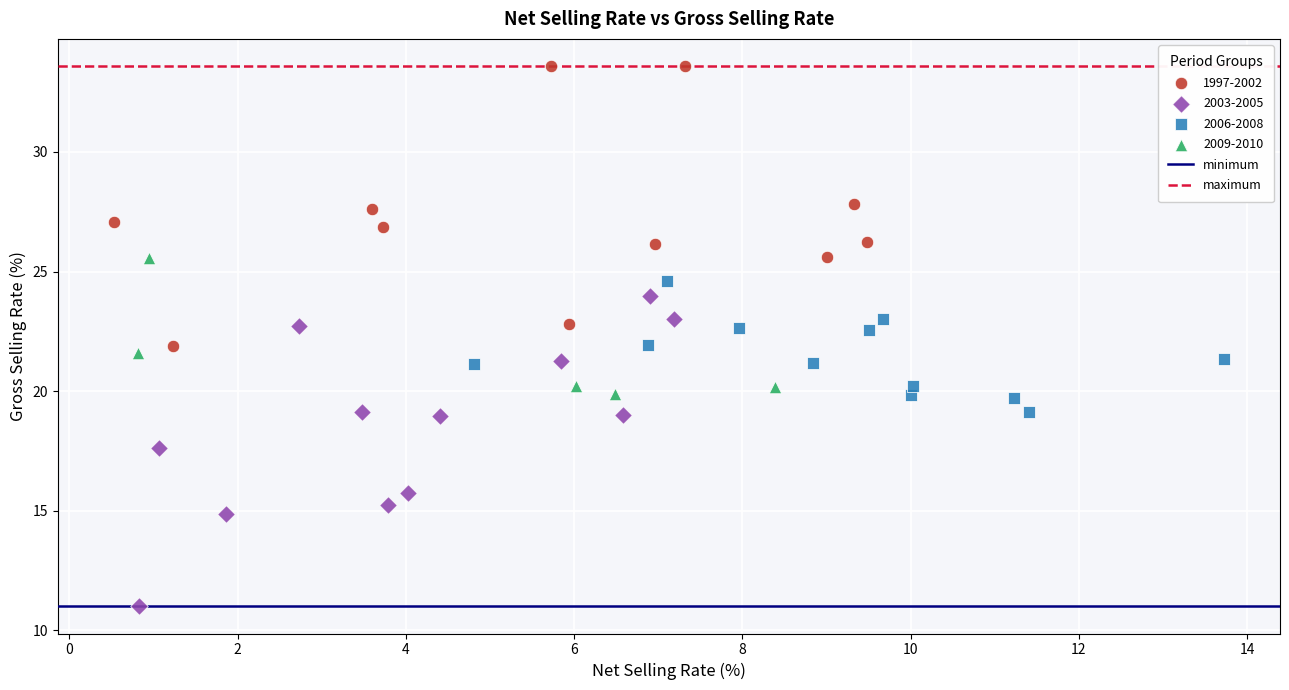

Which series contains the lowest Y value?

2003-2005